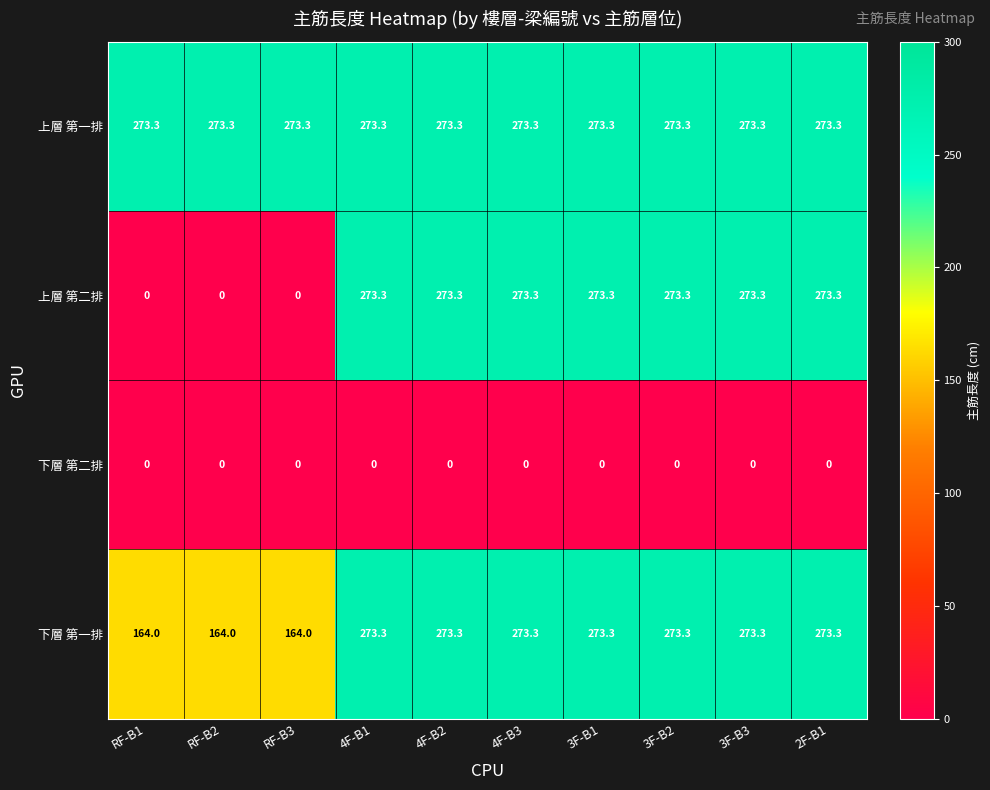

The 下層 第一排 series shows 273.3 at 4F-B1. True or false?

True